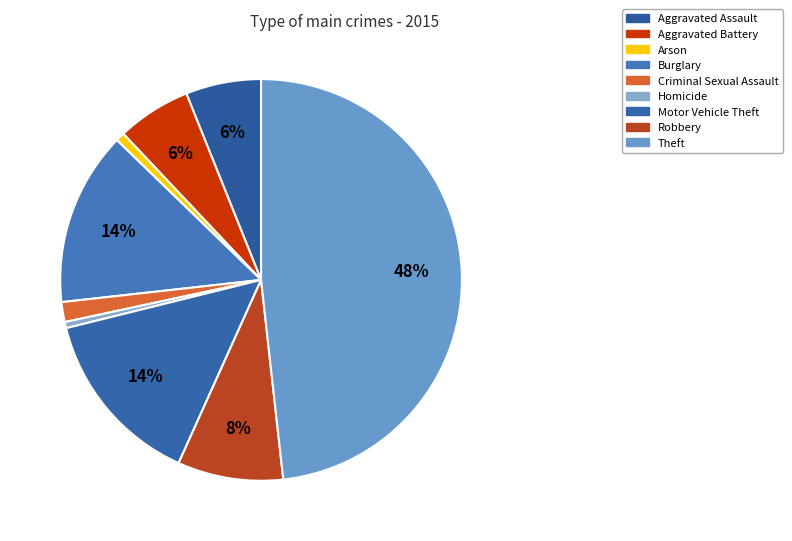

Which category has the biggest portion of the pie?

Theft